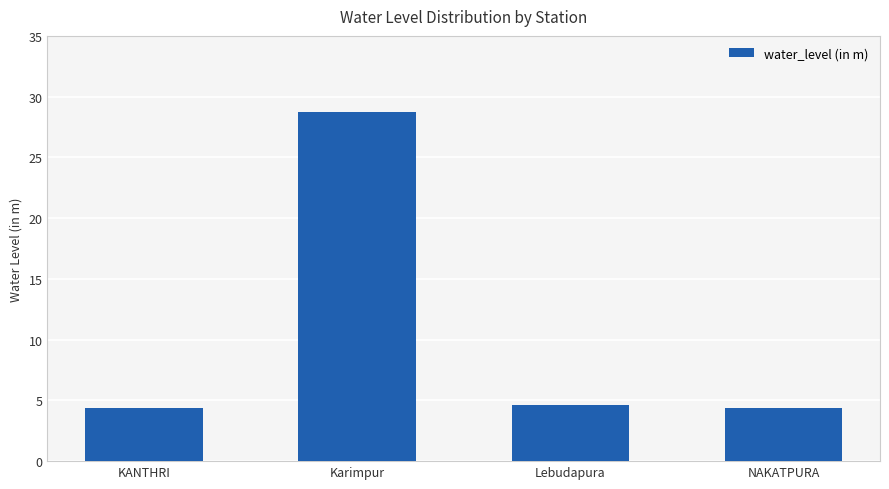

Which category has the highest value across all series?

Karimpur